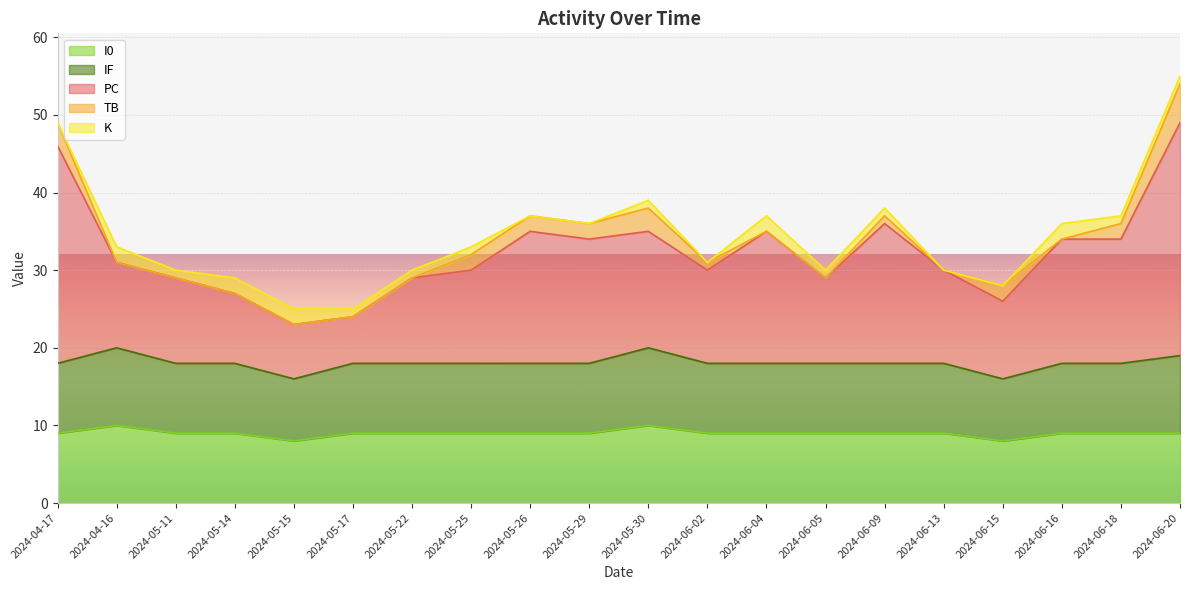

True or false: PC and TB intersect in this chart.

False